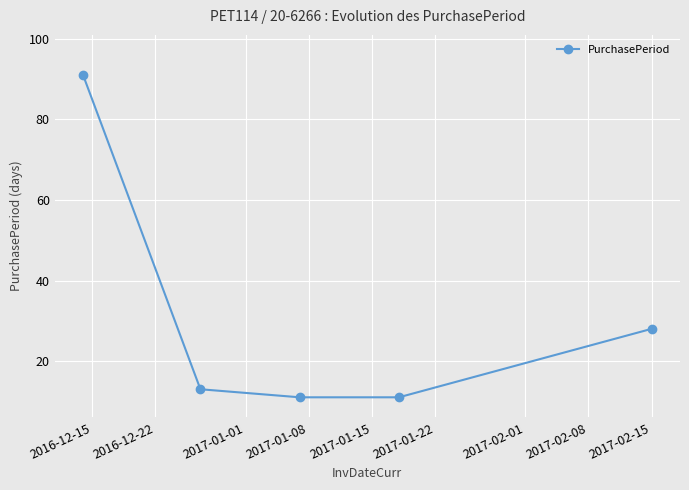

What is the greatest value displayed?

91